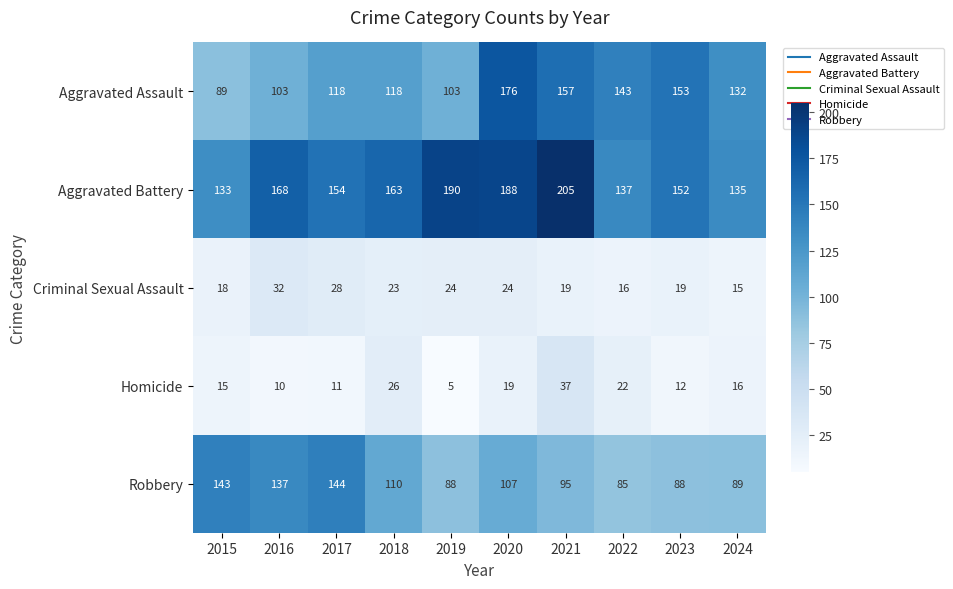

The value of Aggravated Assault at 2020 is 282. True or false?

False